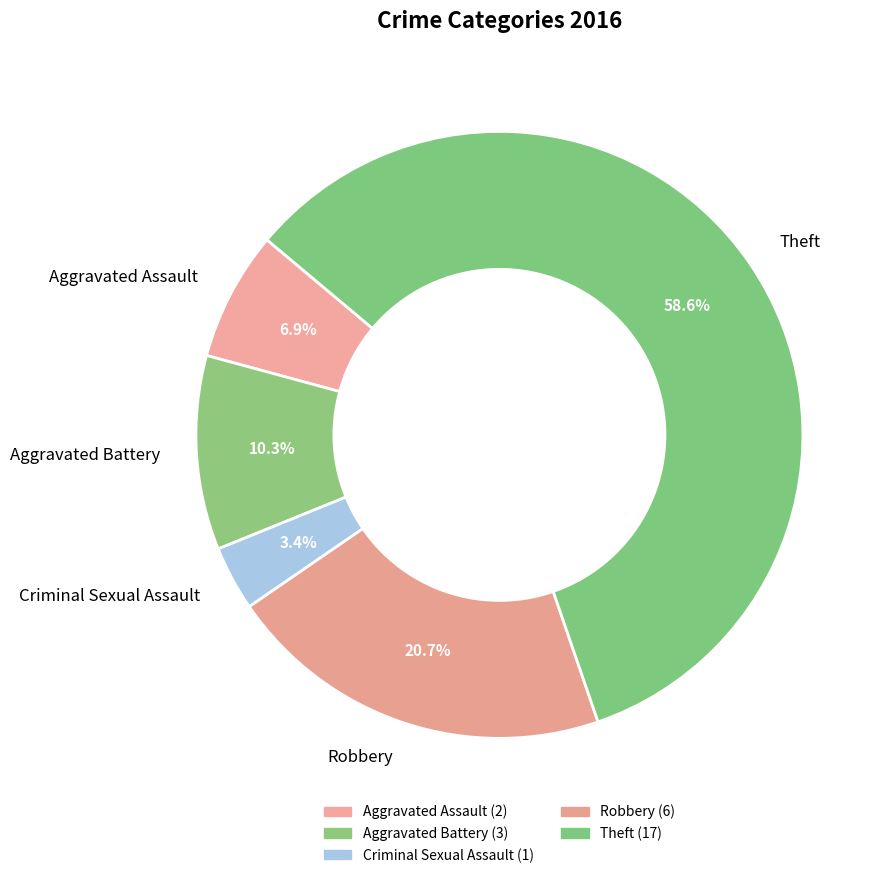

The Aggravated Battery slice represents 10% of the pie. True or false?

True